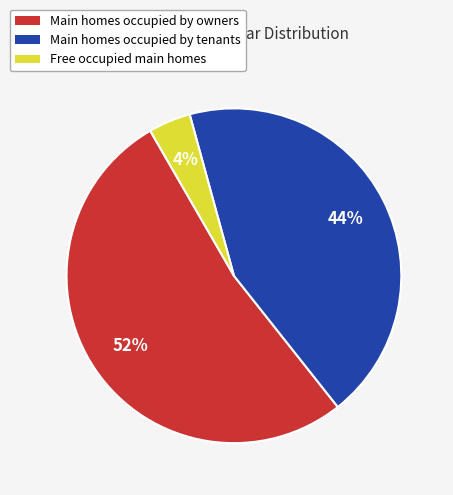

To the nearest percent, what is the difference between the largest and smallest slice percentages?

48%